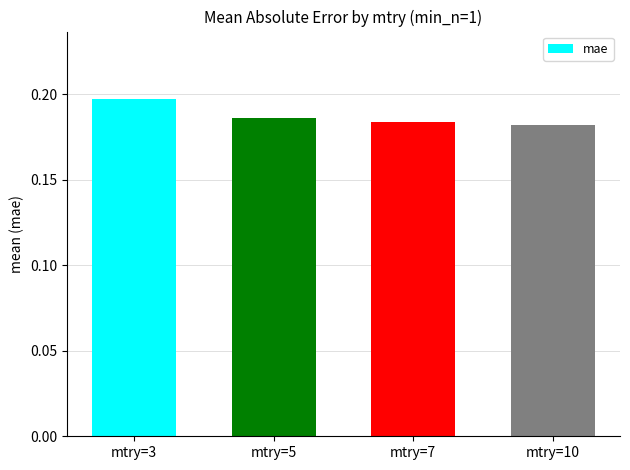

How many distinct data groups are displayed?

1